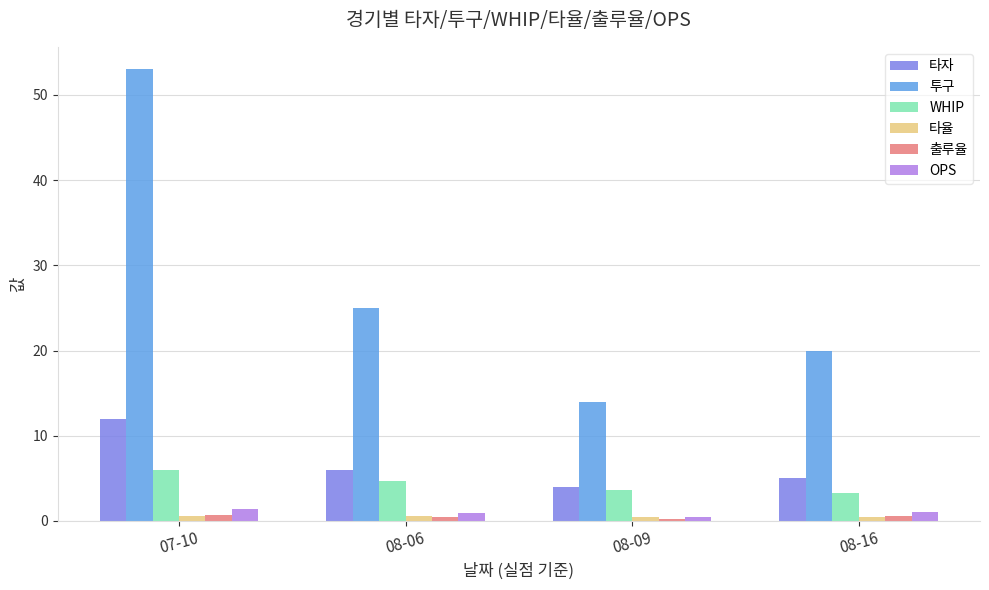

What position from the right is 08-16?

1